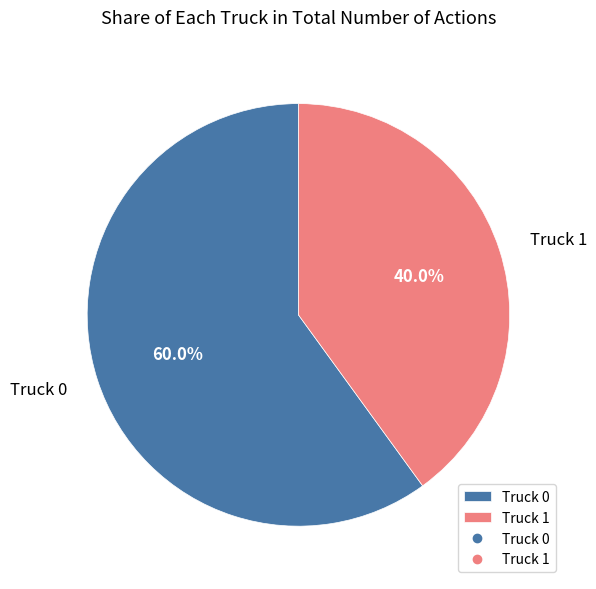

Approximately how many times larger is the value at Truck 0 compared to Truck 1?

1.5